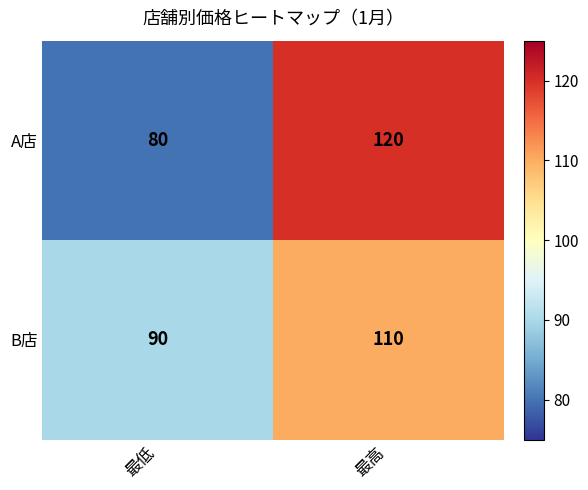

Count the number of data series in this chart.

2